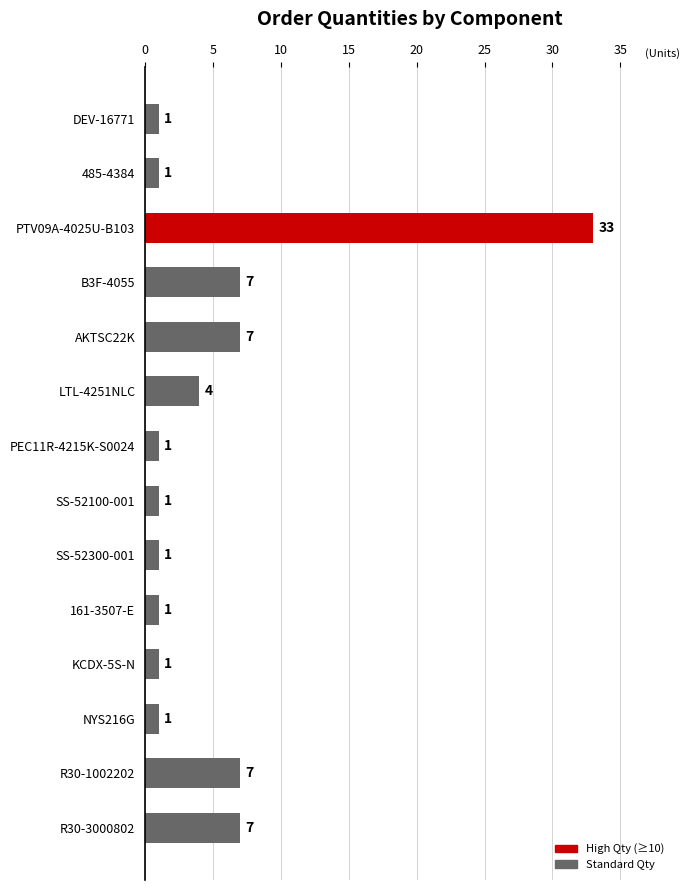

Are the bars grouped side by side (vs. stacked)?

No